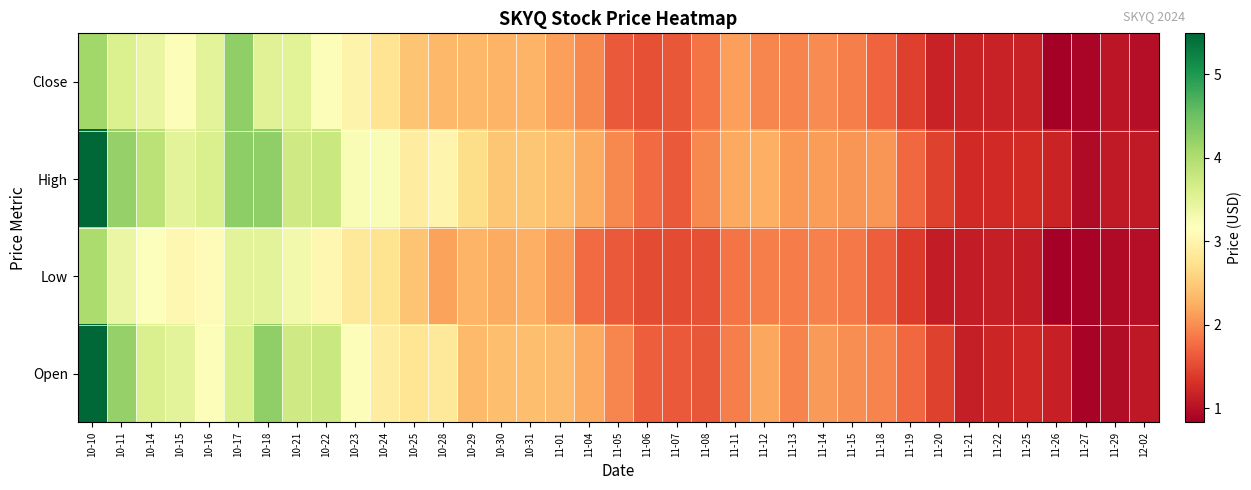

List the series in order of their overall mean, lowest first.

Low, Close, Open, High